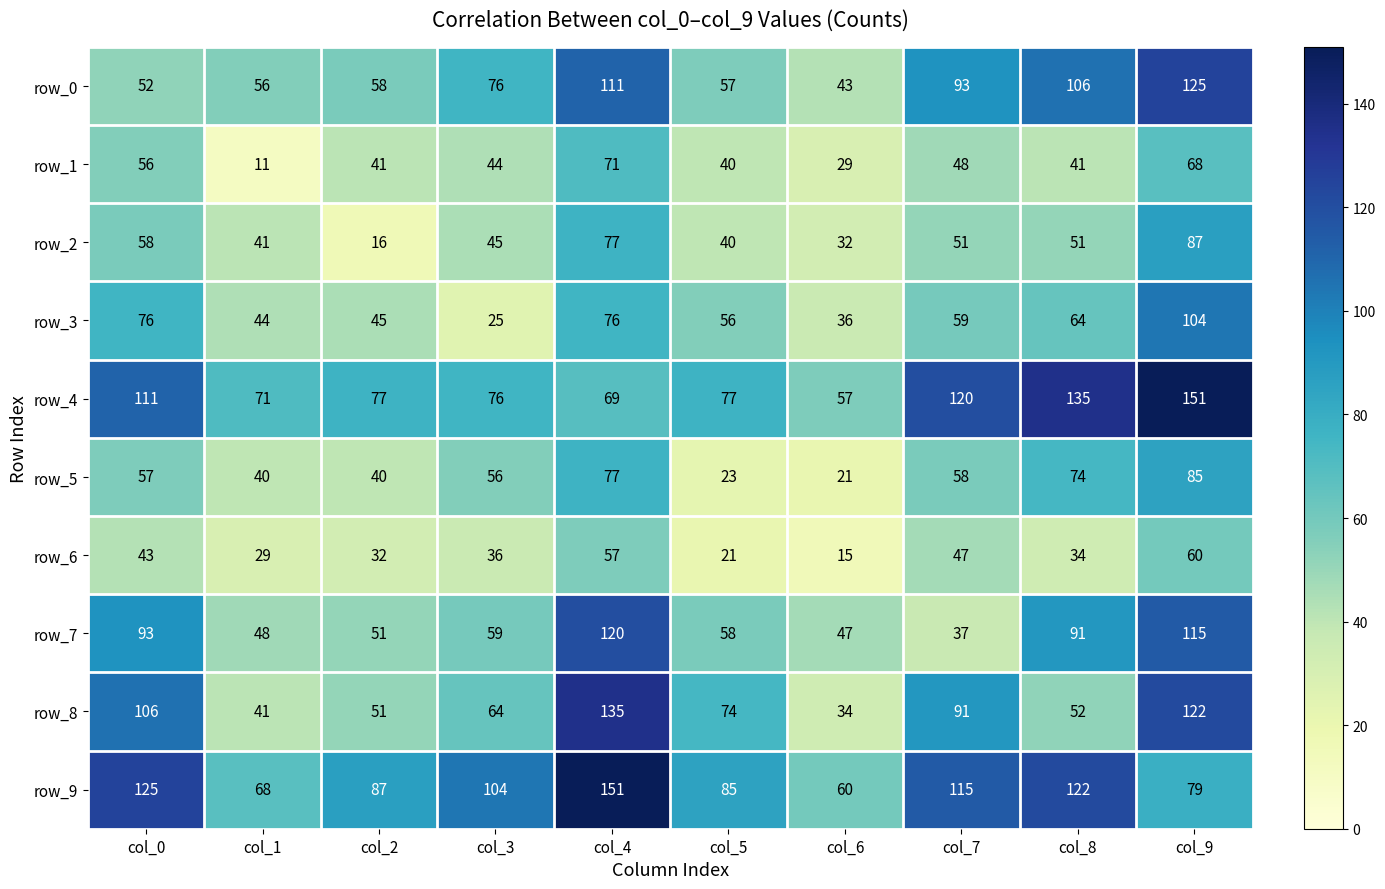

At which category is the sum across all series the highest?

col_9